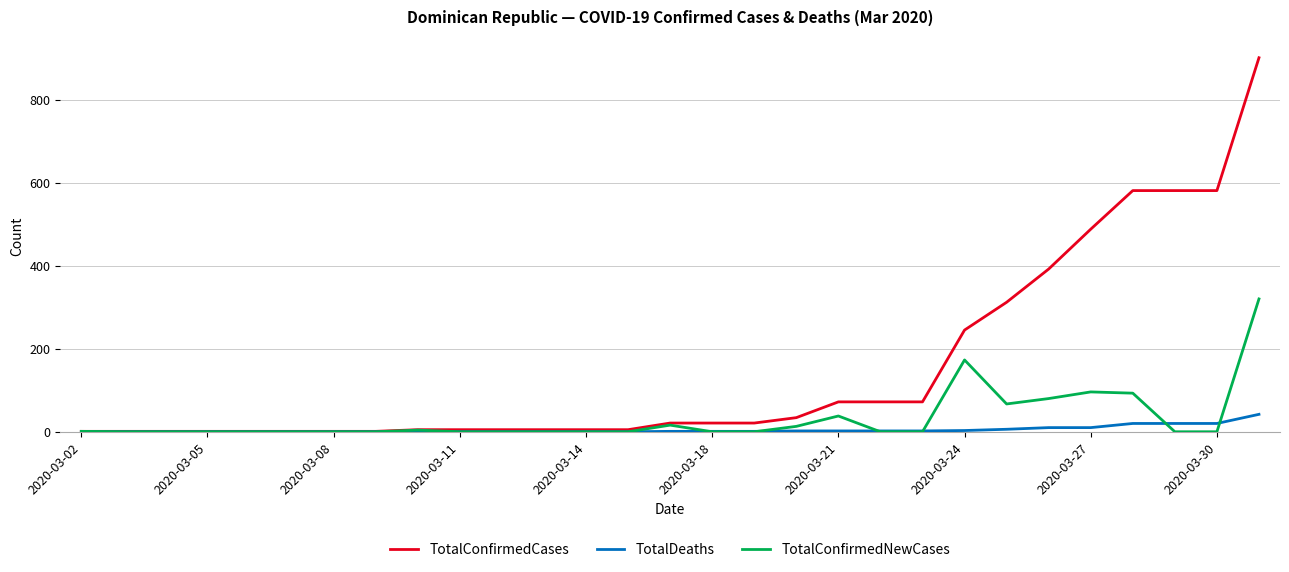

What is the maximum value for TotalConfirmedNewCases?

320